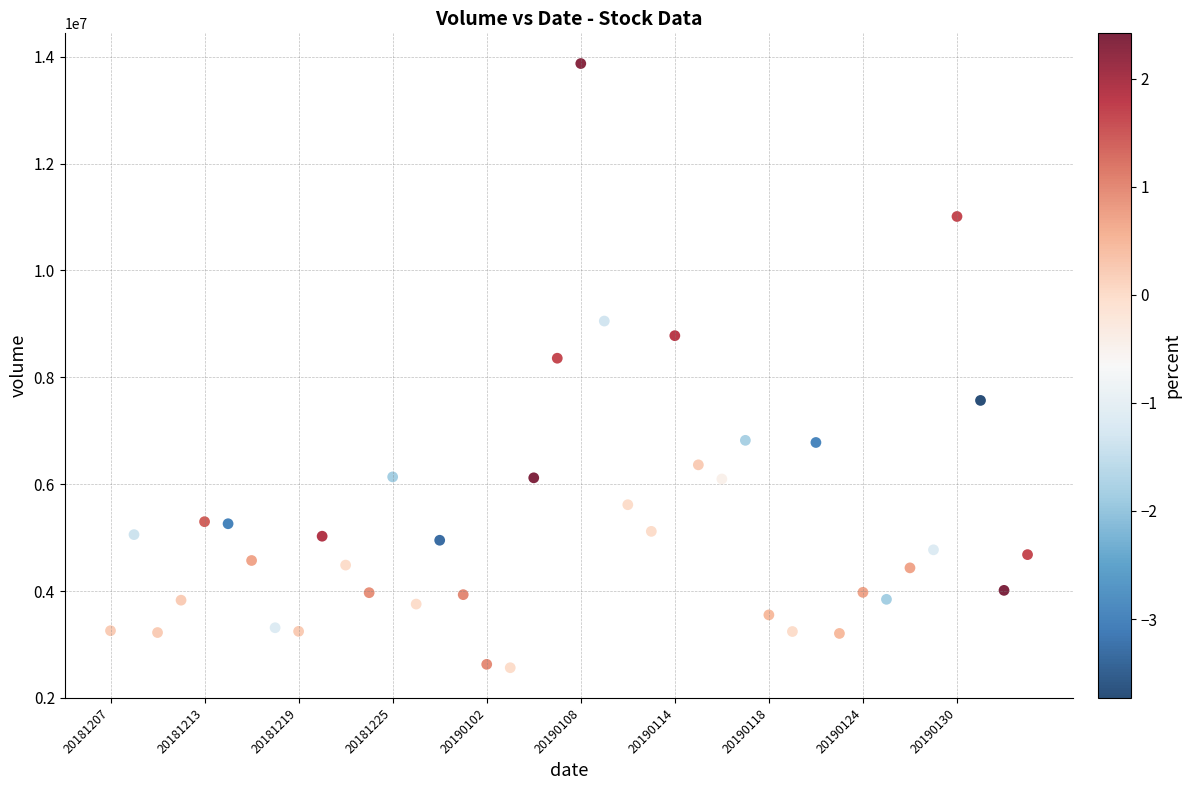

What Y value in the scatter plot is closest to 8217594?

8356267